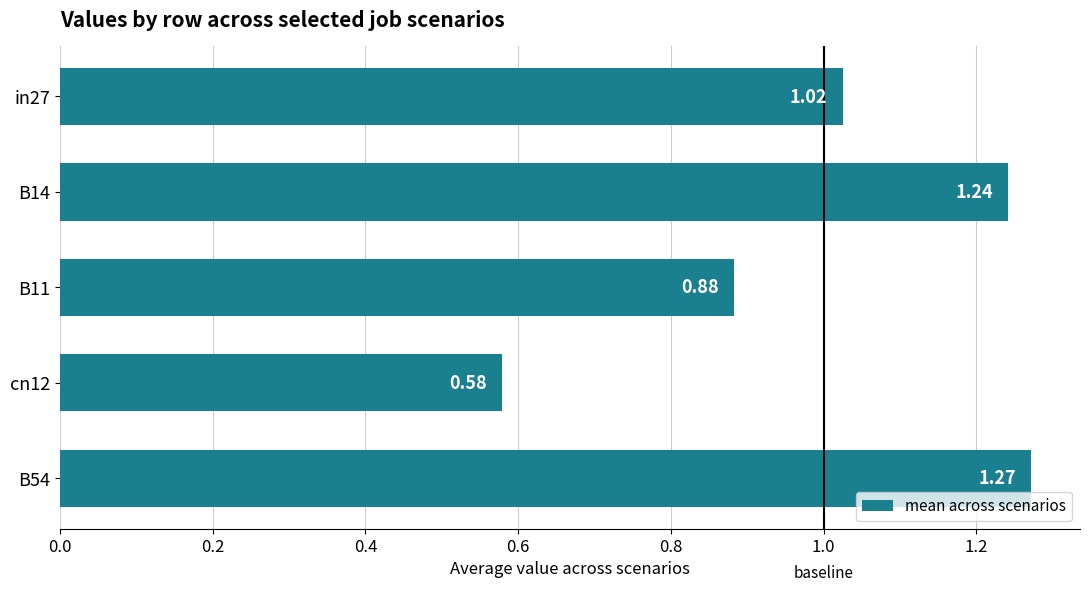

Are the bars horizontal?

Yes